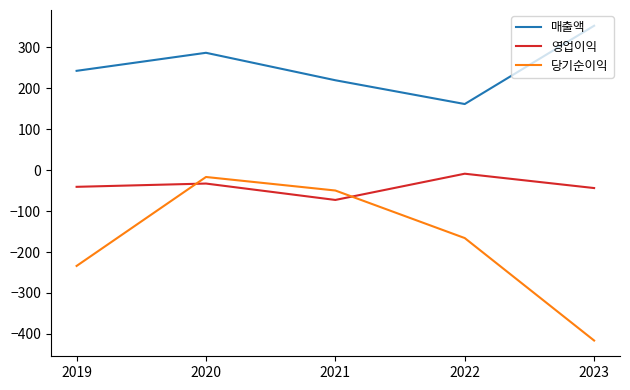

True or false: 매출액 and 당기순이익 cross at least once.

False